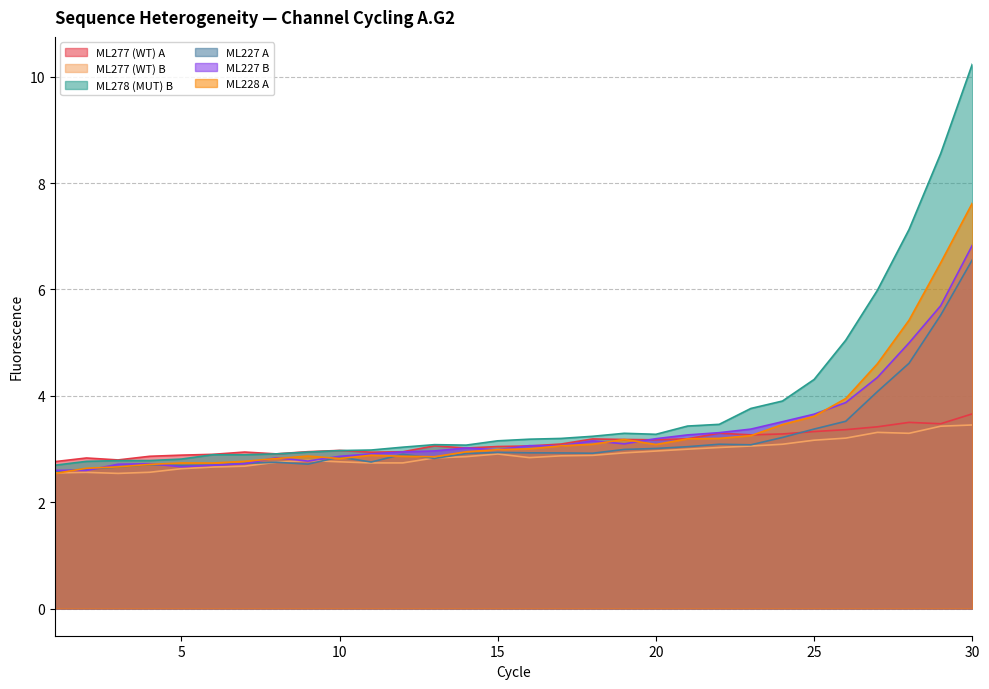

True or false: ML277 (WT) B has a value of 2.9 at 19.

True